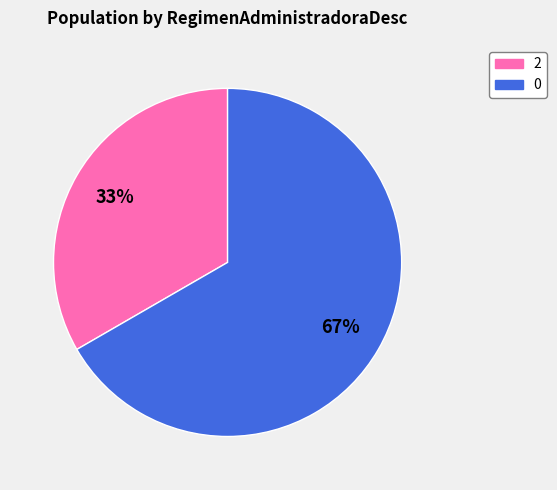

How many segments does this pie chart have?

2